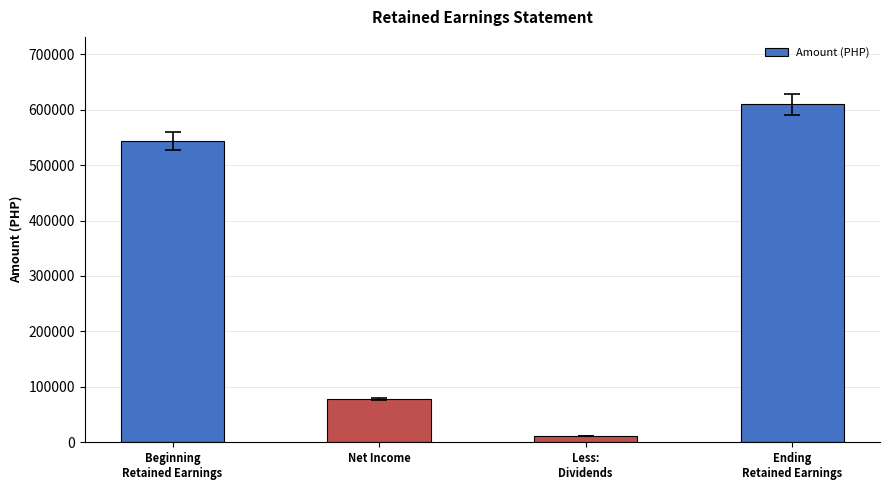

What is the smallest value displayed?

11654.9